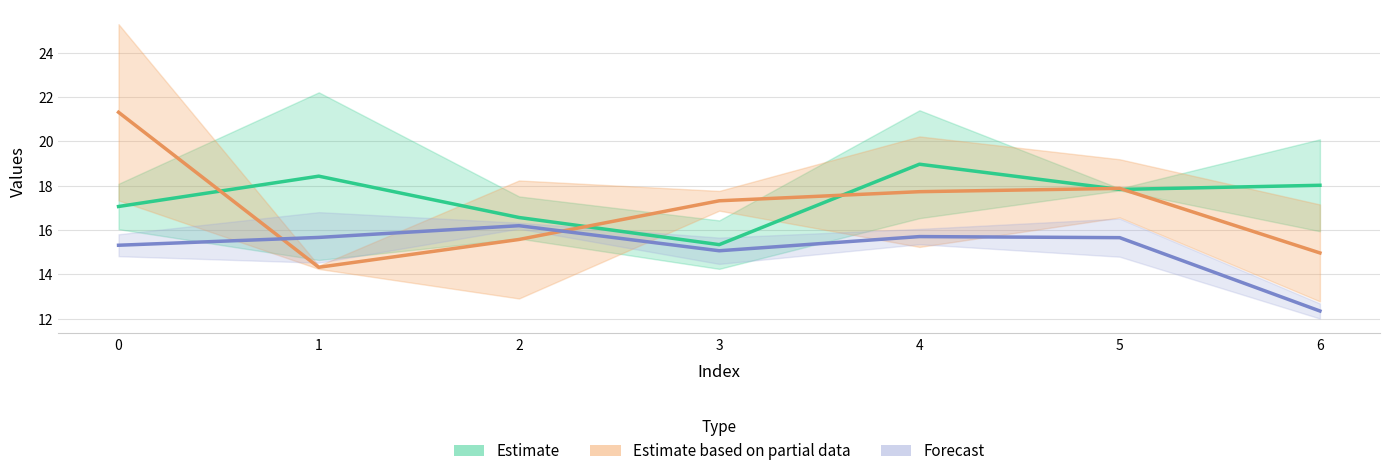

Rank the series at 0 from lowest to highest value.

Forecast, Estimate, Estimate based on partial data